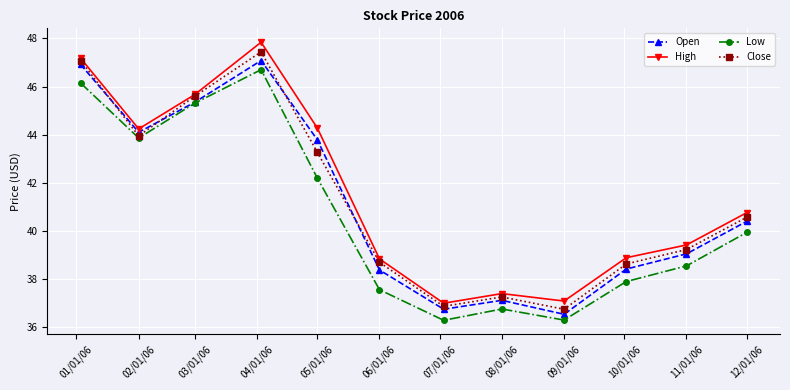

True or false: High and Low intersect in this chart.

False